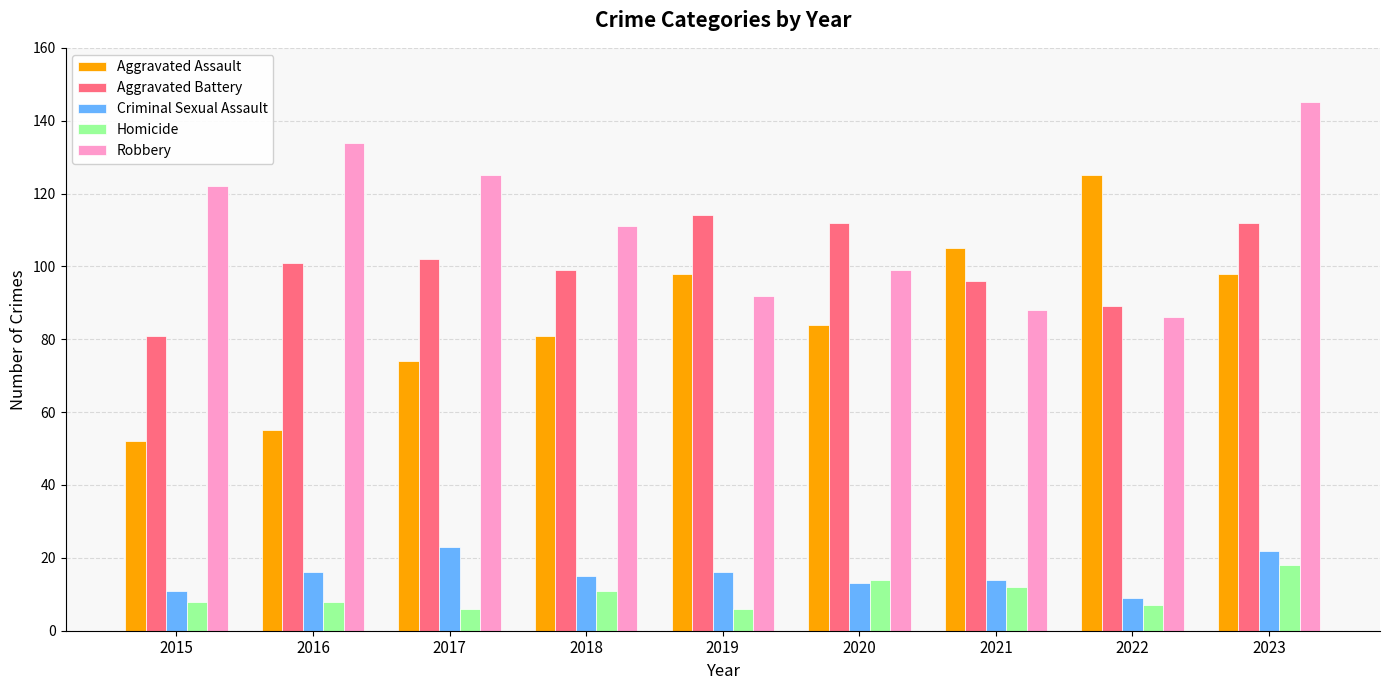

What is the difference between the Aggravated Assault values at 2015 and 2022?

73